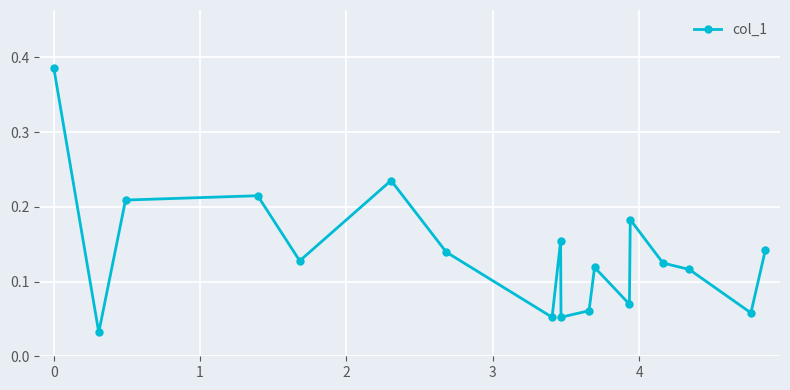

Count the number of data series in this chart.

1